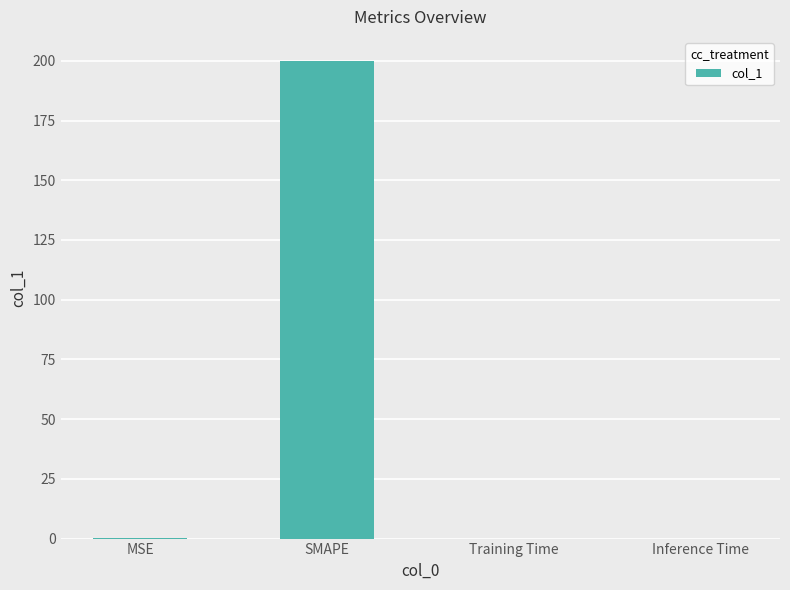

Is it true that the value at MSE is 0.3?

True